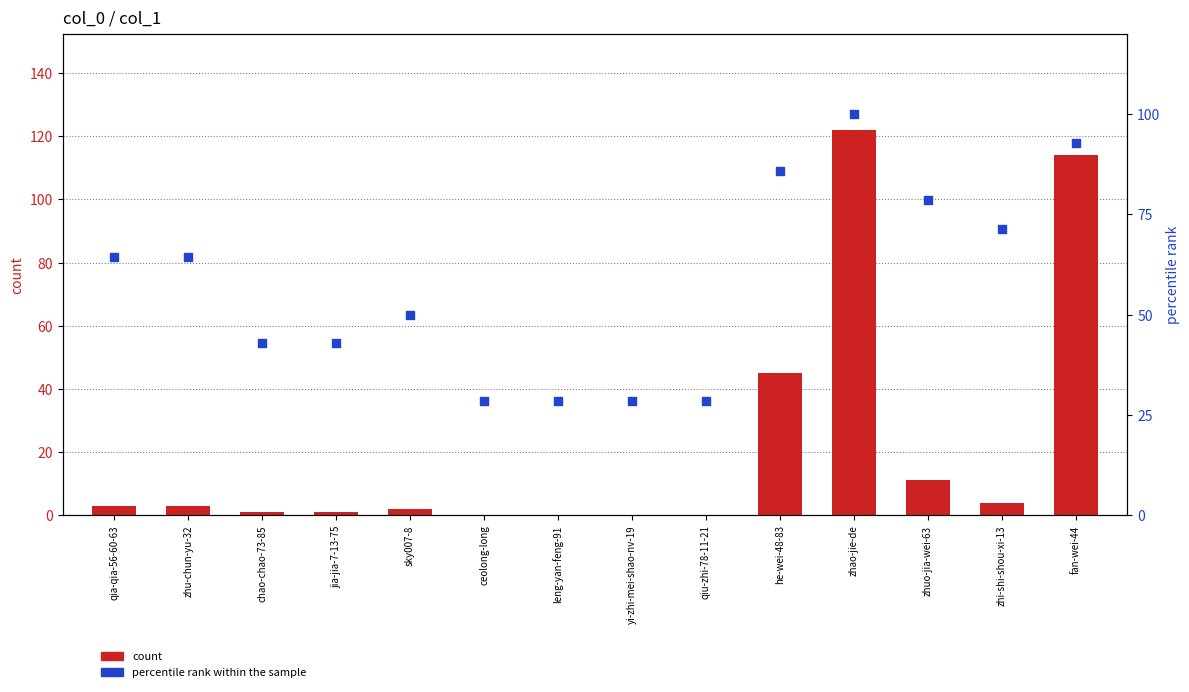

At how many categories does at least one series exceed 76?

4